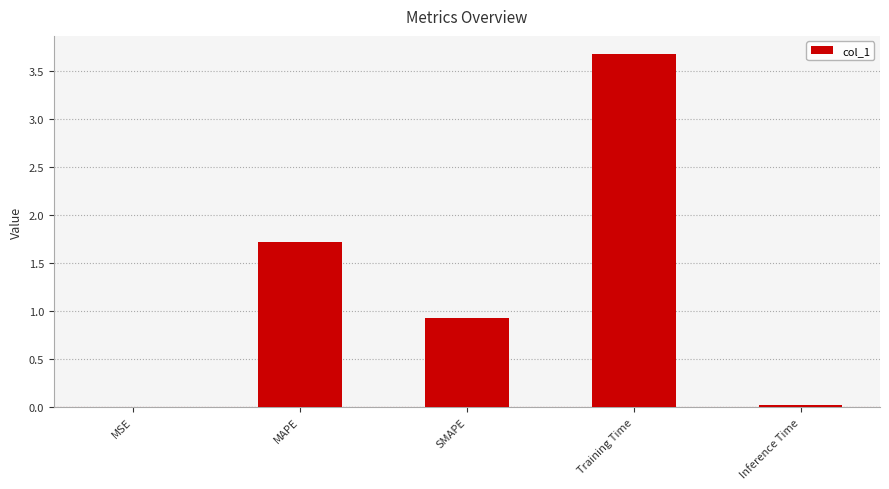

What is the sum of all values?

6.3